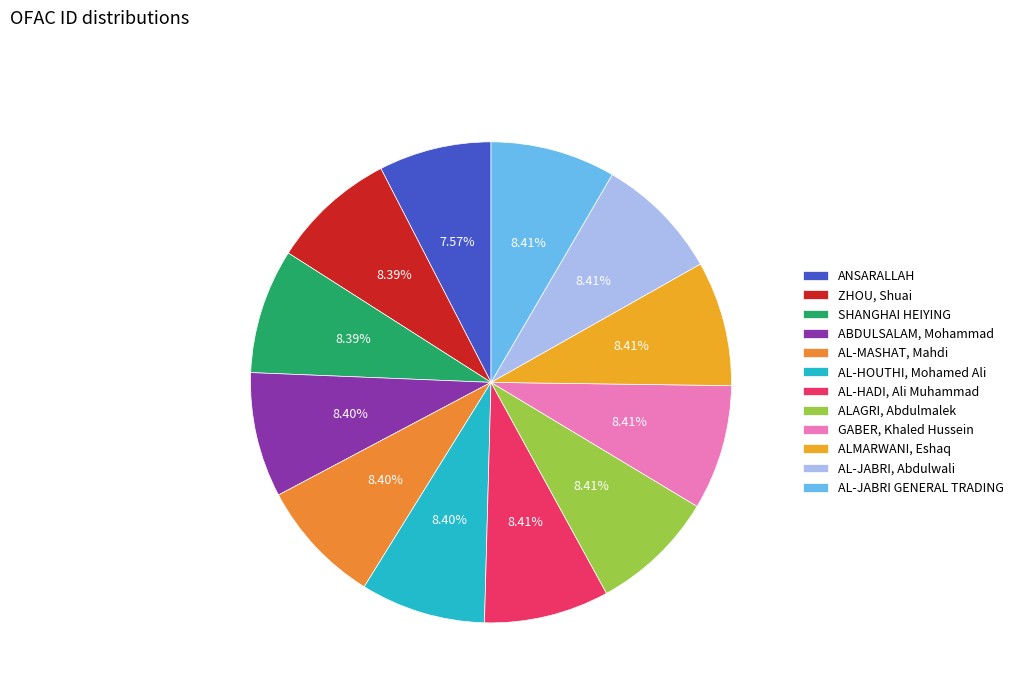

To the nearest percent, what is the difference between the ANSARALLAH and ZHOU, Shuai slice percentages?

1%